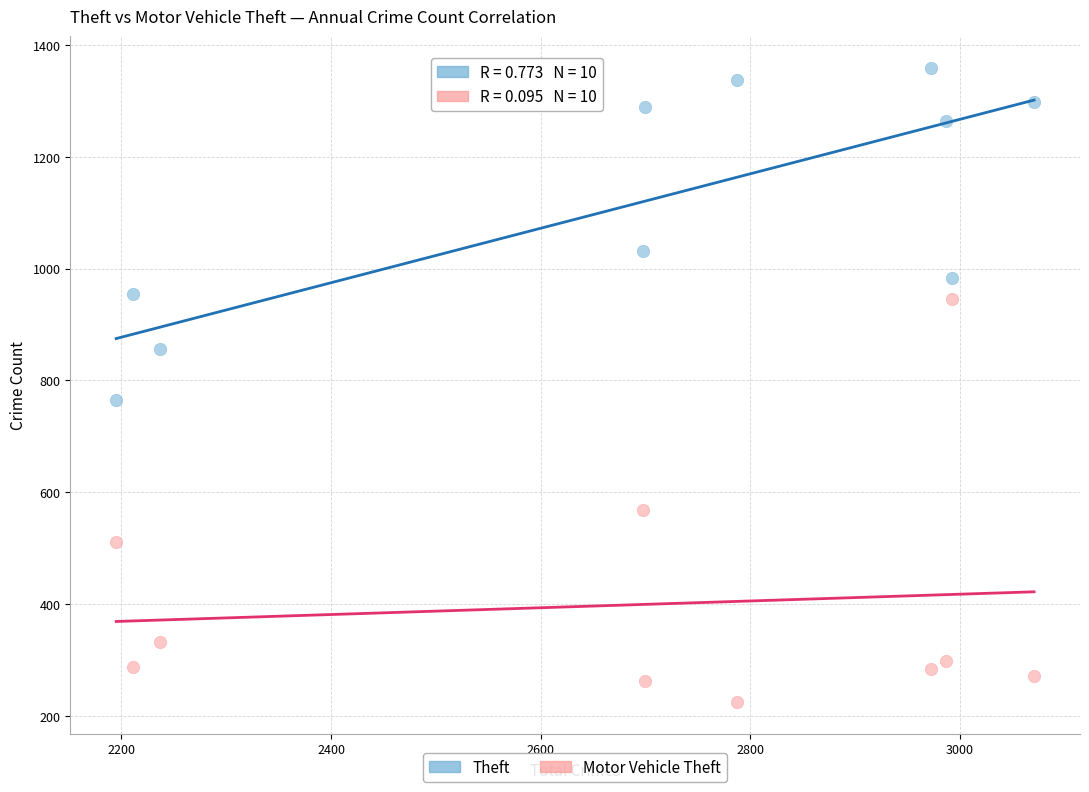

Which series has the widest spread of Y values?

Motor Vehicle Theft